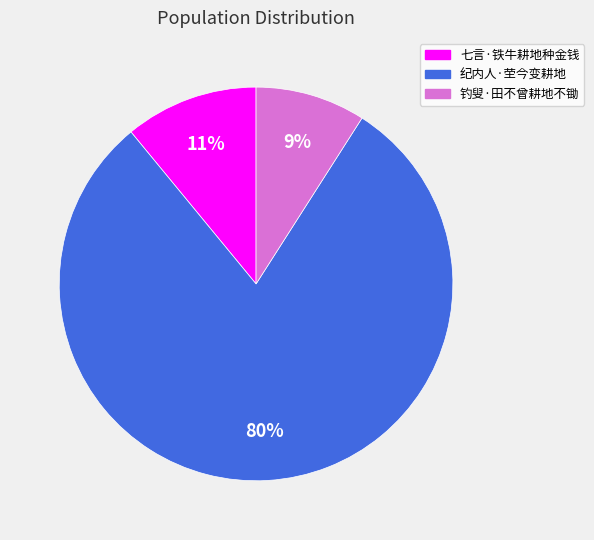

The 纪内人·茔今变耕地 slice represents 80% of the pie. True or false?

True